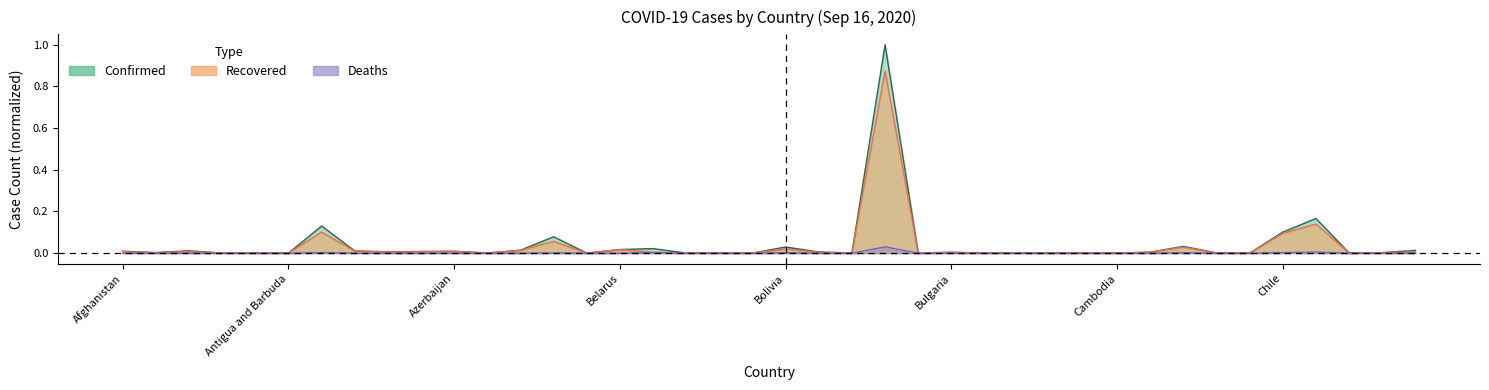

True or false: Deaths has a value of 0.0 at Angola.

True